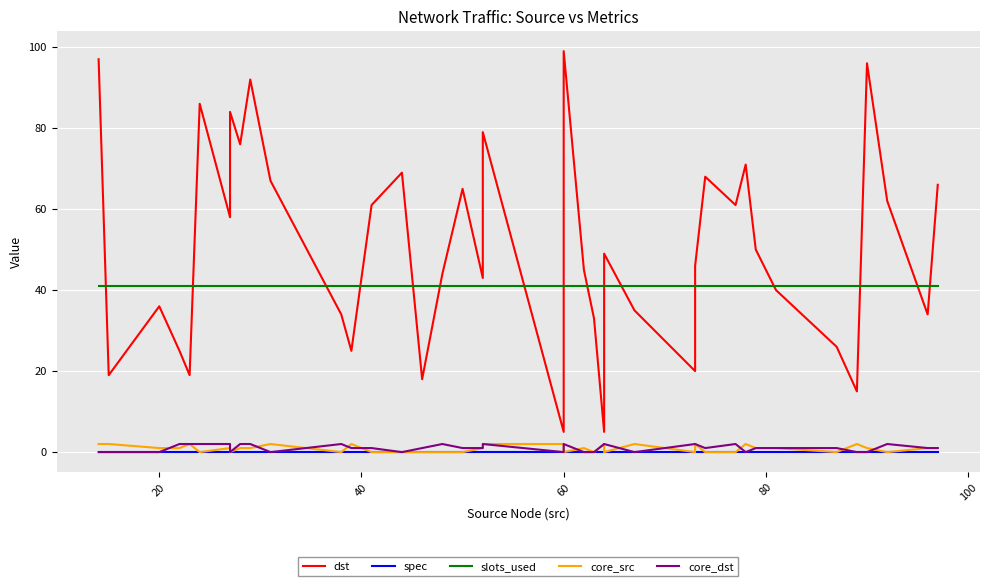

How many lines are shown in the chart?

5